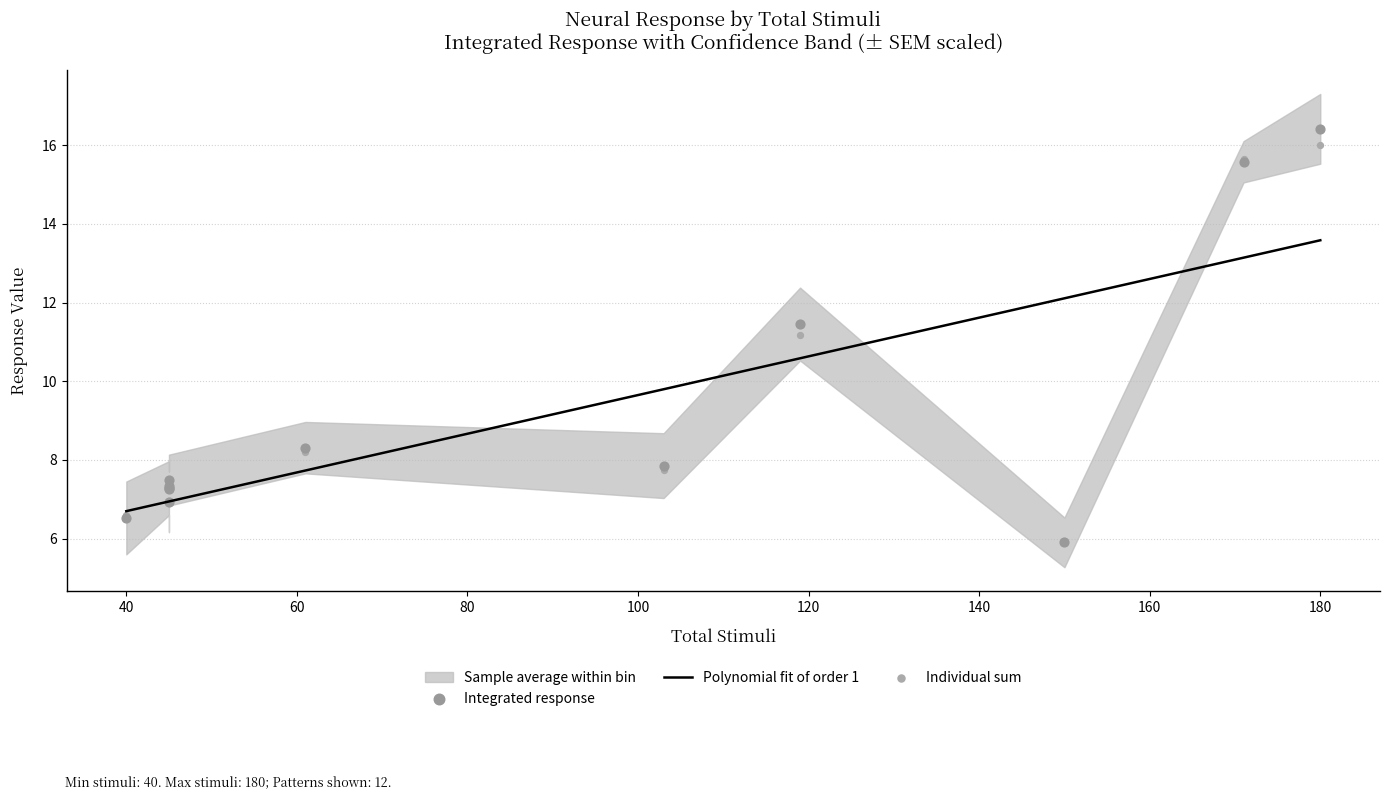

What is the highest value of the Polynomial fit of order 1 series?

13.6